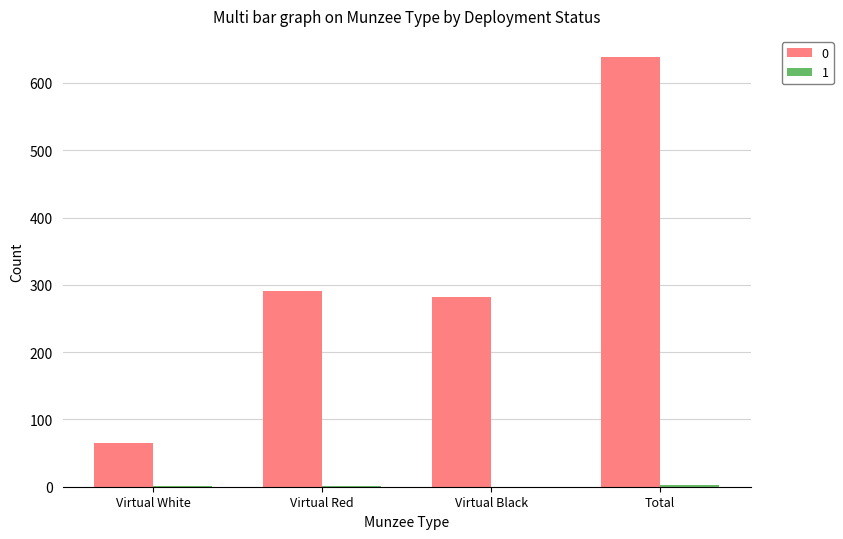

At which category does the chart reach its peak across all series?

Total